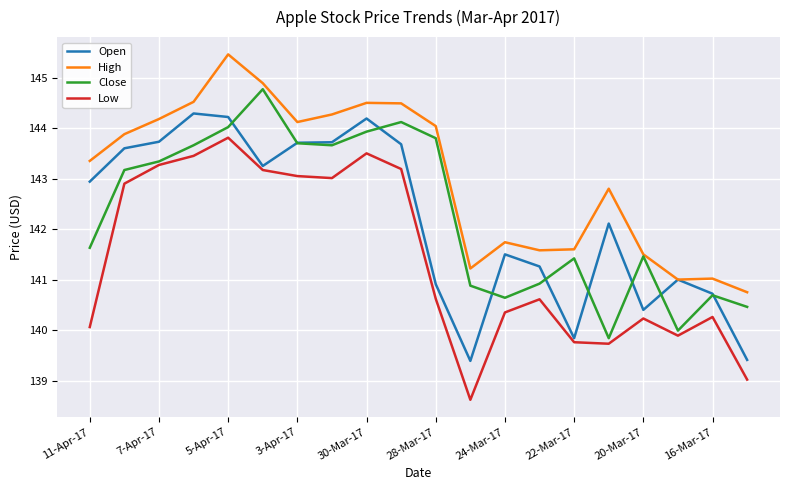

Rank the series by their maximum value, from lowest to highest.

Low, Open, Close, High